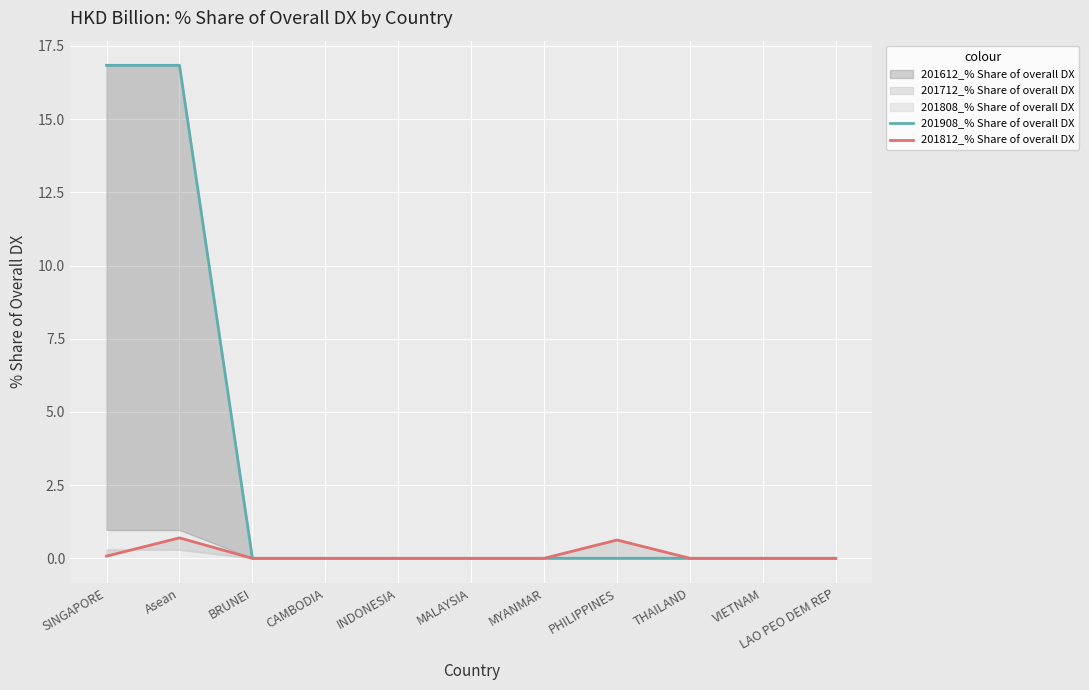

True or false: 201812_% Share of overall DX has more than 2 interior local peaks.

False